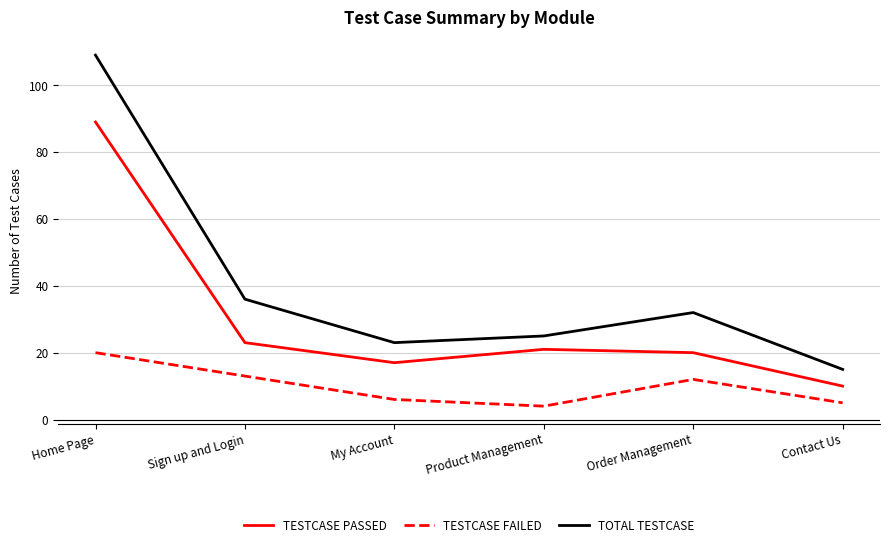

Reading left to right, what are all the values shown in this chart?

TESTCASE PASSED: 89	23	17	21	20	10
TESTCASE FAILED: 20	13	6	4	12	5
TOTAL TESTCASE: 109	36	23	25	32	15